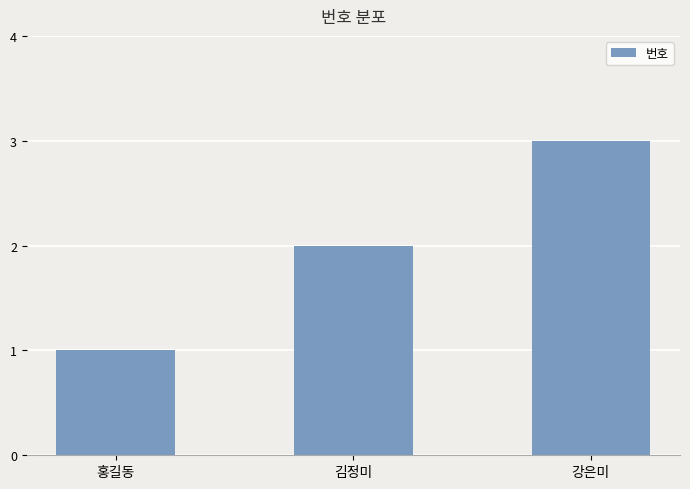

Reading right to left, extract all data points from this chart.

3	2	1